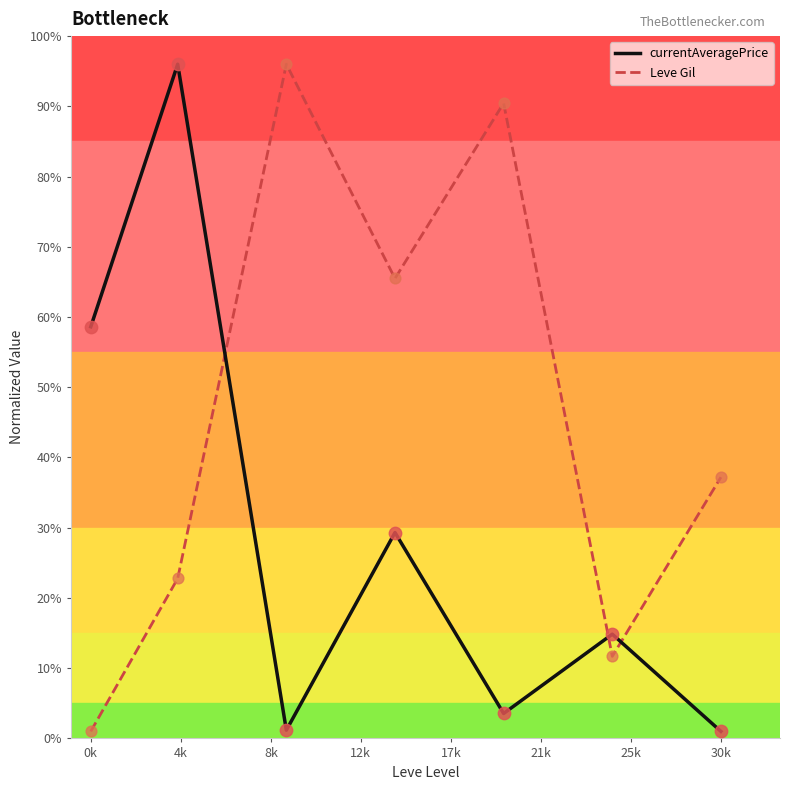

At how many categories does at least one series exceed 74?

3